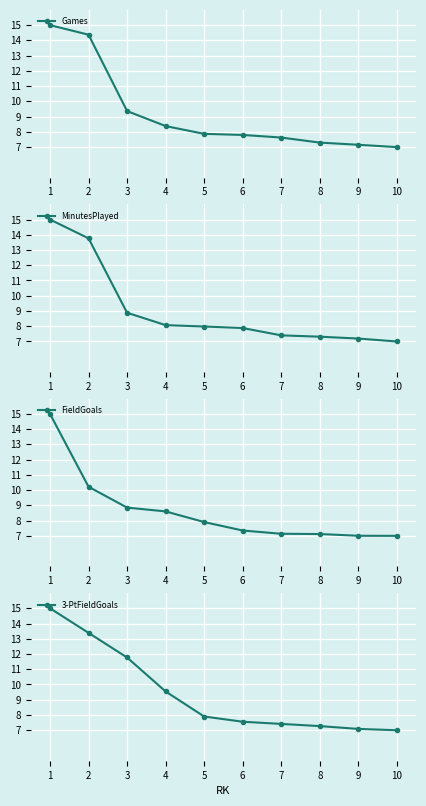

What is the maximum value for 3-PtFieldGoals?

15.0